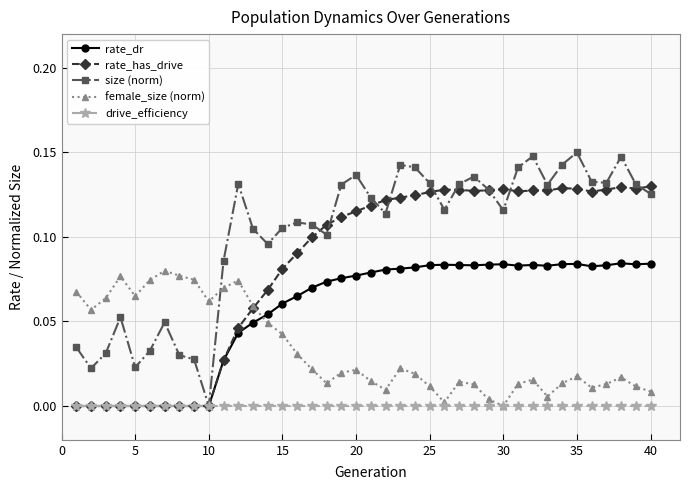

Rank the series by their average value, from highest to lowest.

size (norm), rate_has_drive, rate_dr, female_size (norm), drive_efficiency